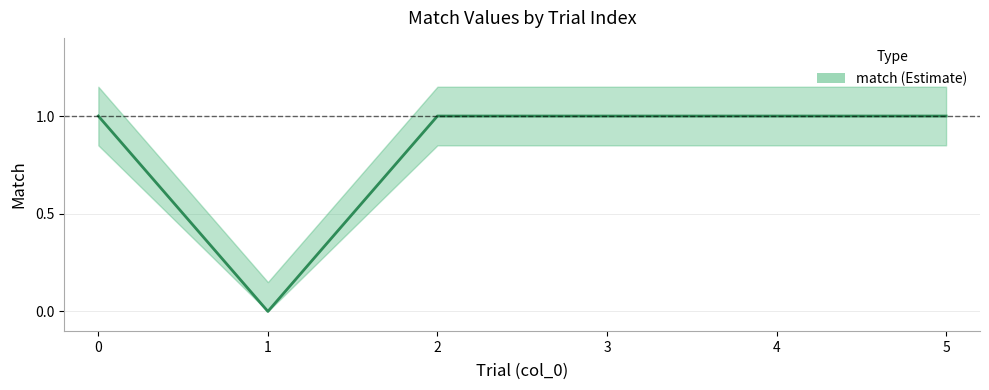

Reading left to right, what are all the values shown in this chart?

0=1	1=0	2=1	3=1	4=1	5=1